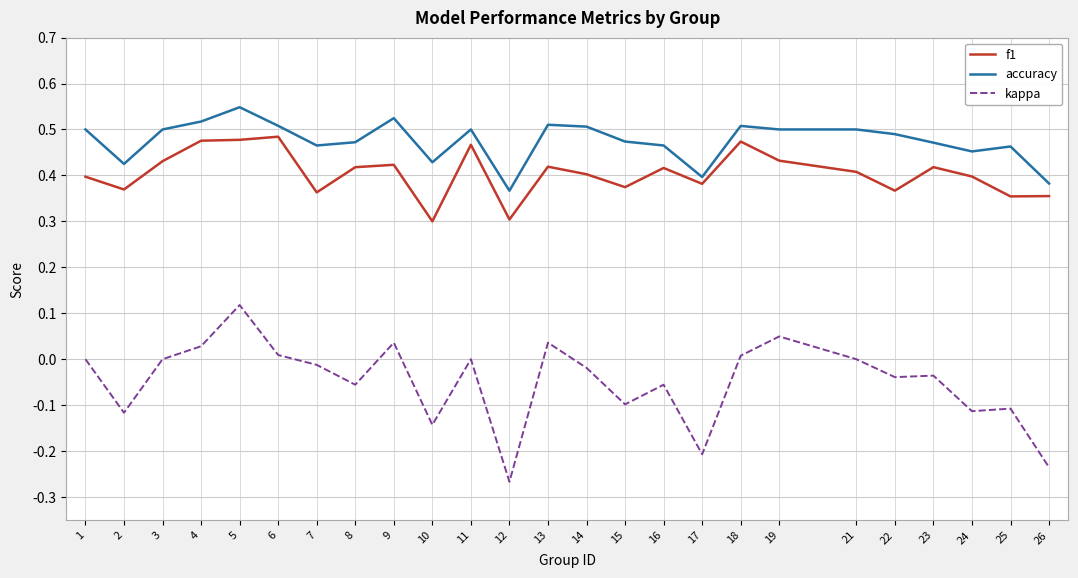

True or false: f1 and accuracy cross at least once.

False